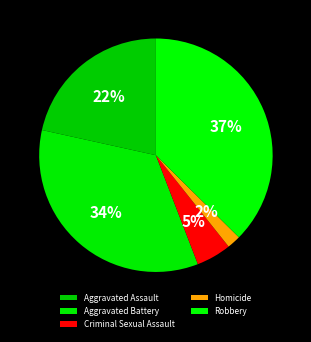

To the nearest percent, what percentage of the pie is Homicide?

2%